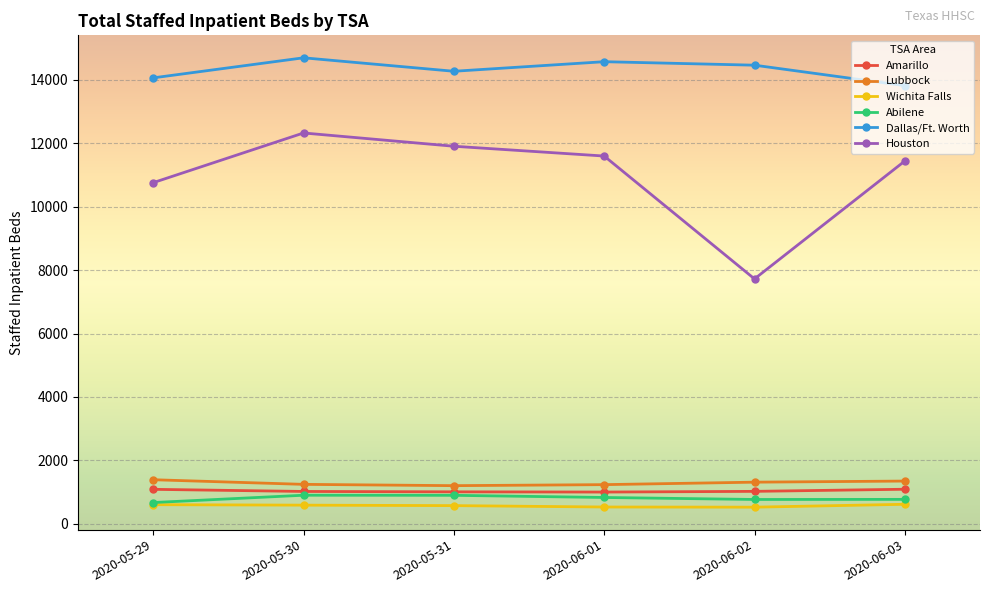

What is the difference between the maximum and second lowest values in the Amarillo series?

82